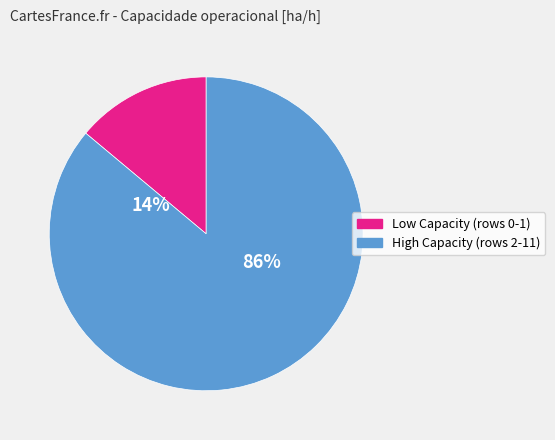

Combined, do 7 and 5 account for over 50%?

No